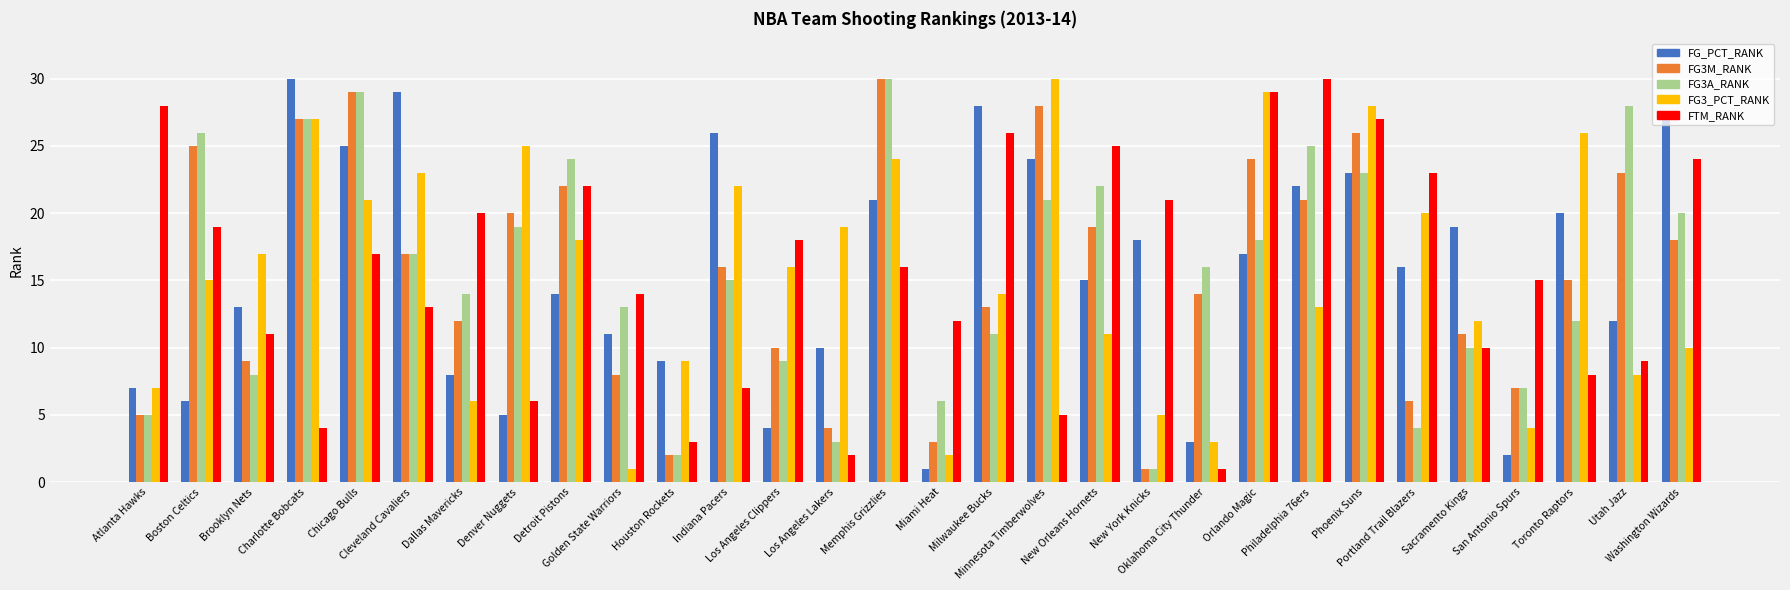

What is the maximum value shown in the chart?

30